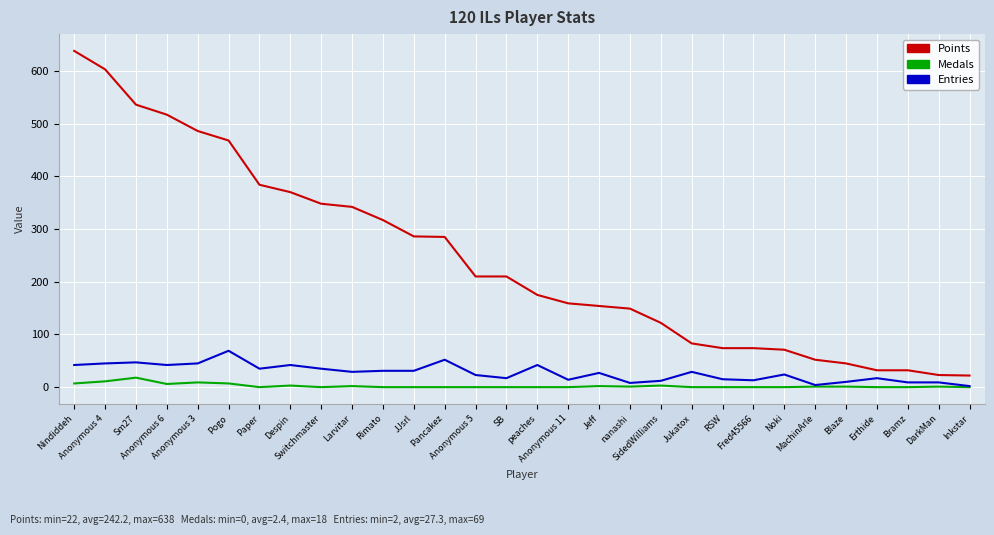

True or false: Points and Medals cross at least once.

False